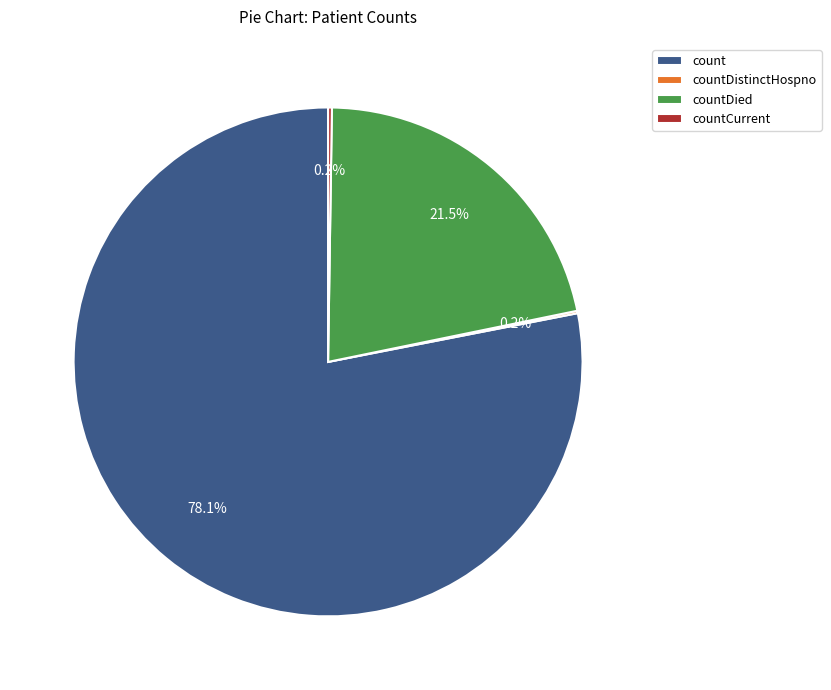

What percentage do countDied and count together represent?

99.6%